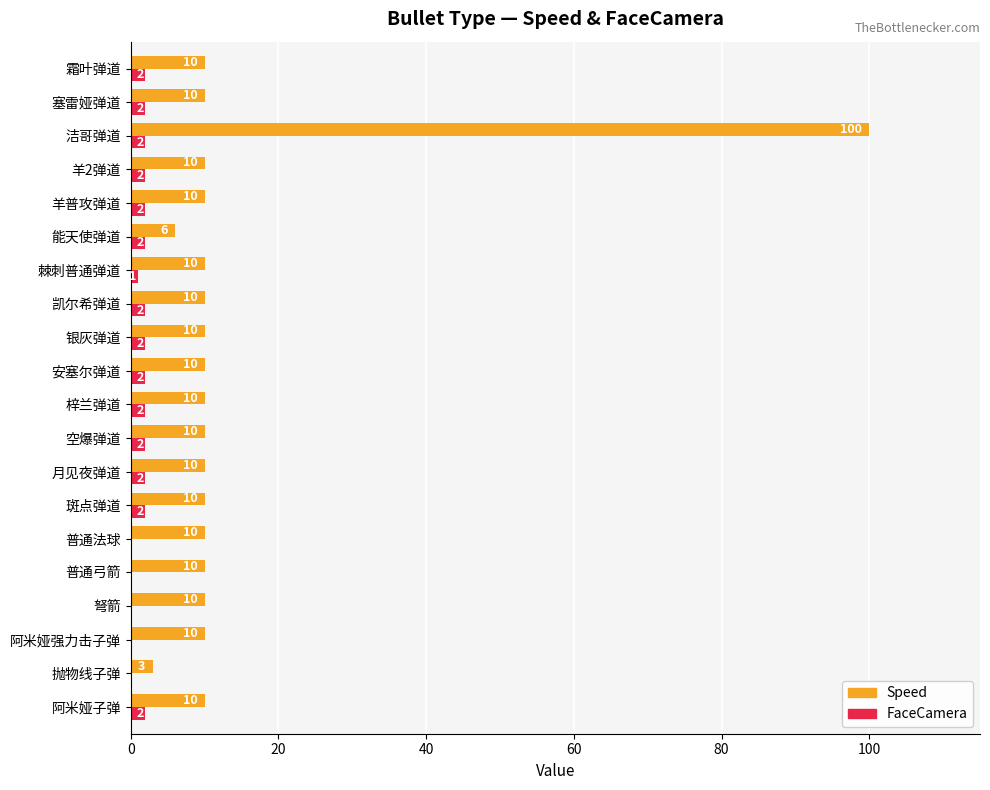

Is it true that FaceCamera equals 0 at 普通弓箭?

True